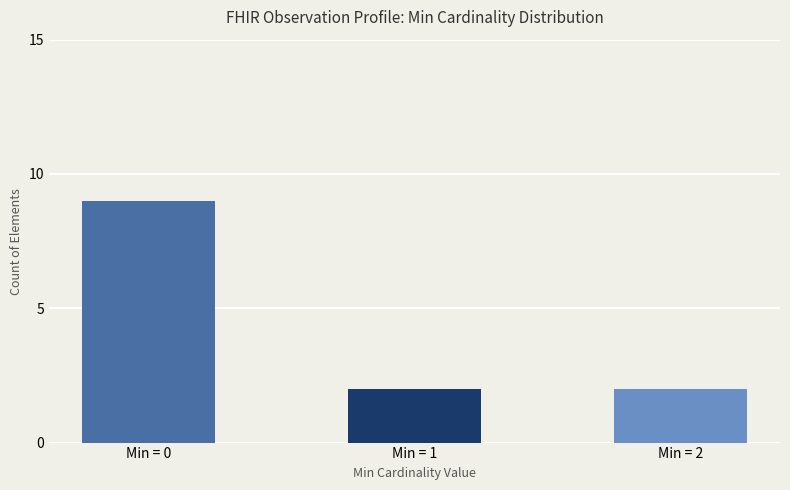

Rank the categories by value from lowest to highest.

Min = 1, Min = 2, Min = 0